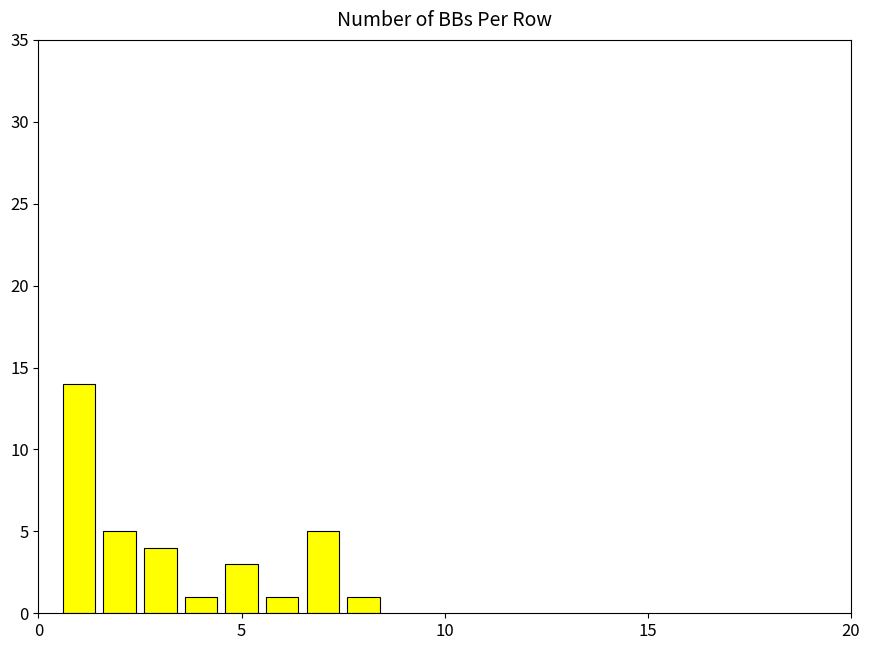

Count the number of data series in this chart.

1